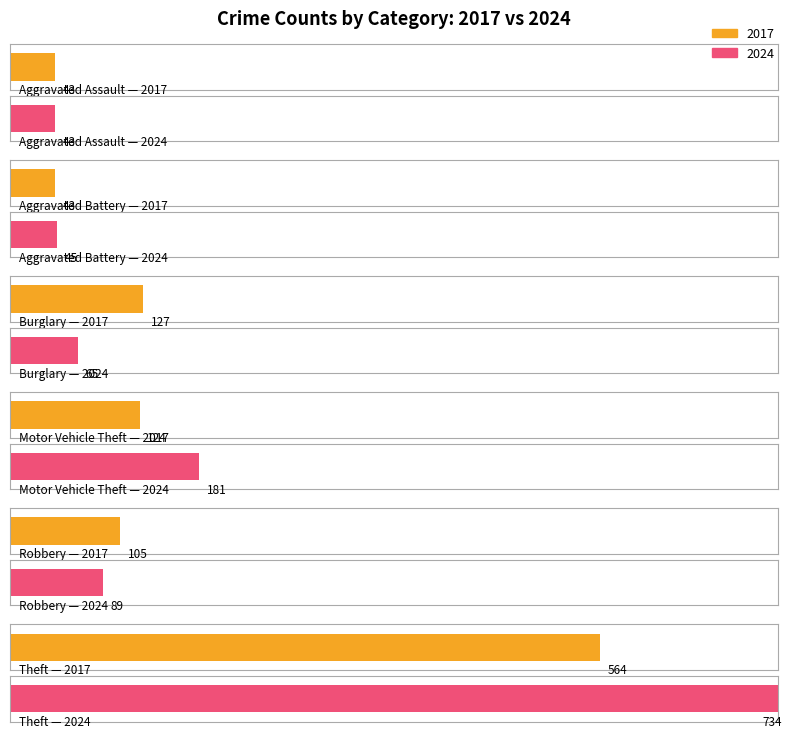

Are the bars grouped side by side (vs. stacked)?

Yes